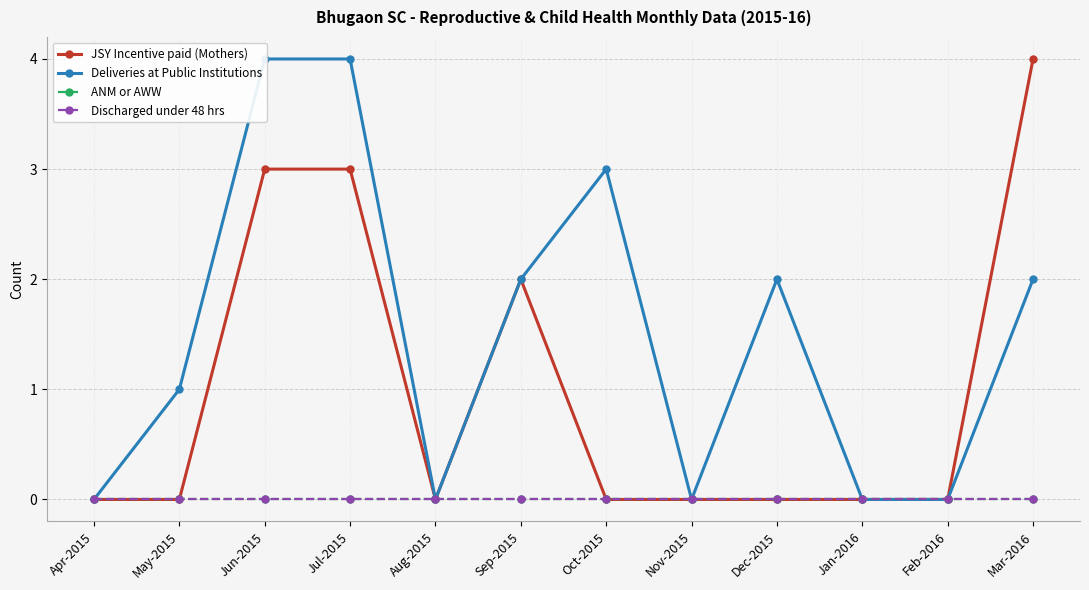

In JSY Incentive paid (Mothers), how many points are lower than both neighbors (excluding endpoints)?

1